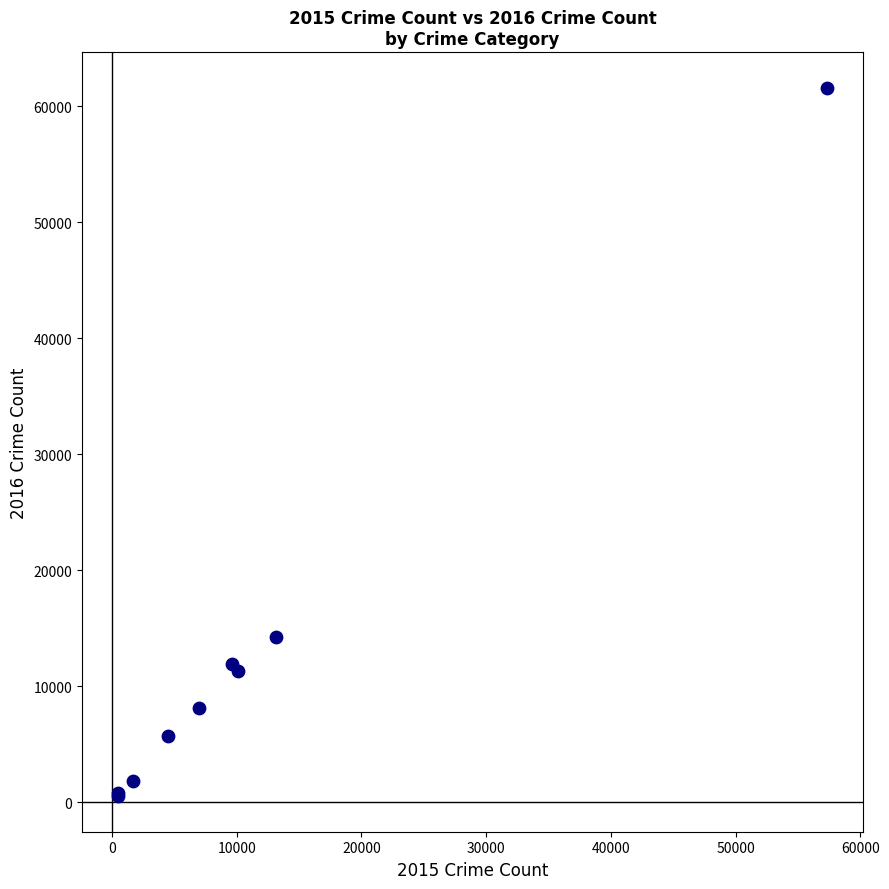

What Y value in the scatter plot is closest to 31066?

14289